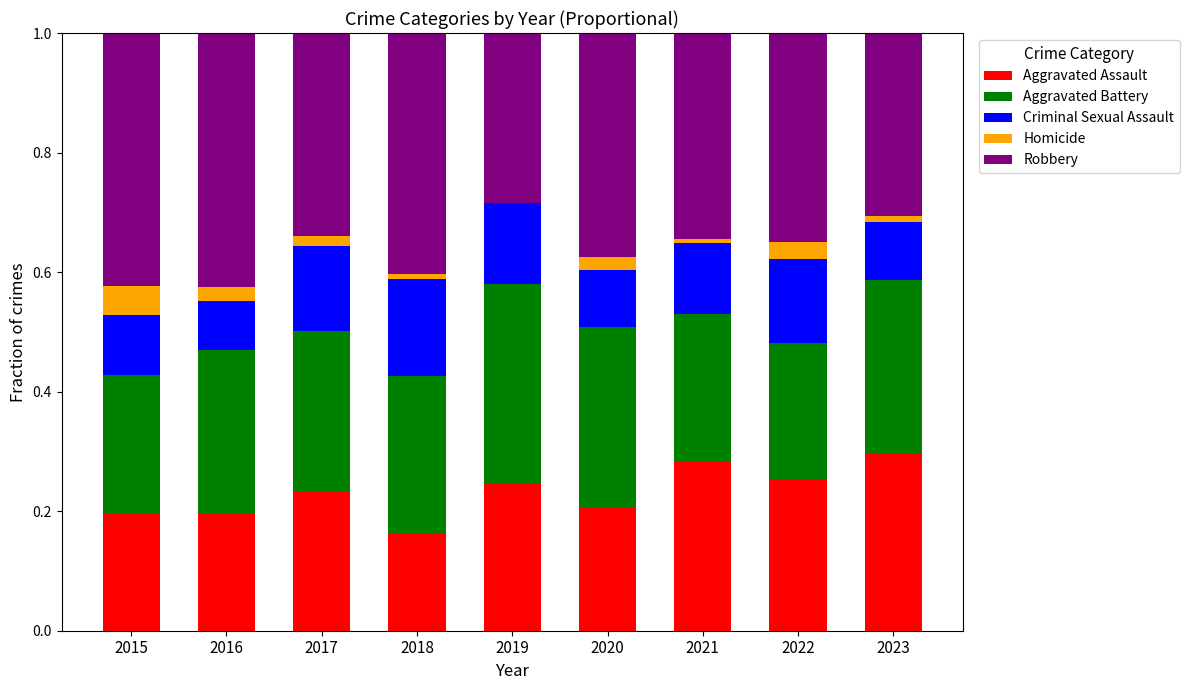

Is it true that Aggravated Assault equals 0.4 at 2019?

False